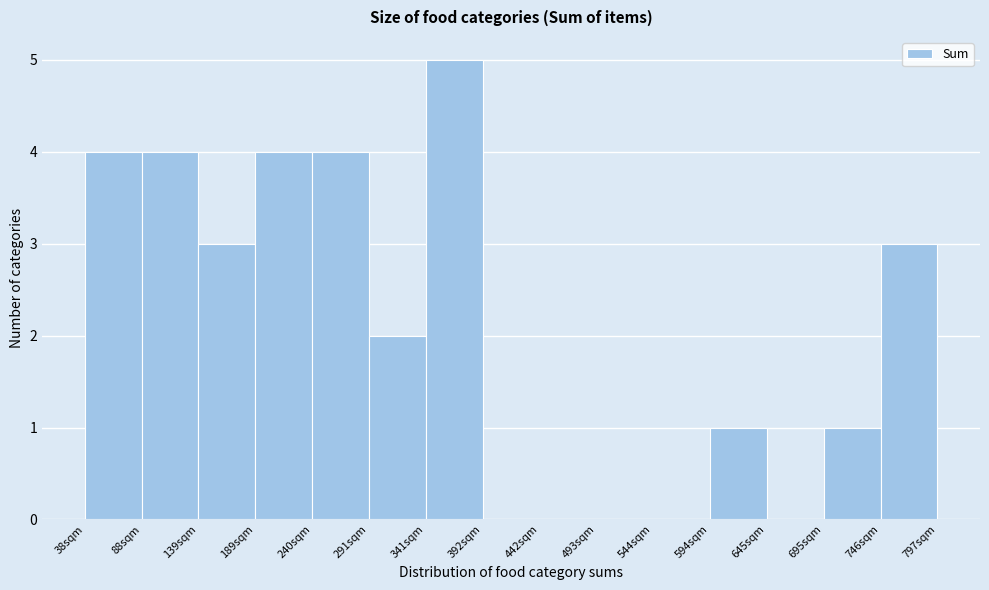

Reading left to right, list every bar in this chart as the range it spans on the x-axis followed by its height. Neither the bar edges nor the heights are printed on the chart, so give them approximately, as read against the axes.

40 to 90: 4
90 to 140: 4
140 to 190: 3
190 to 240: 4
240 to 290: 4
290 to 340: 2
340 to 390: 5
390 to 440: 0
440 to 490: 0
490 to 540: 0
540 to 590: 0
590 to 650: 1
650 to 700: 0
700 to 750: 1
750 to 800: 3